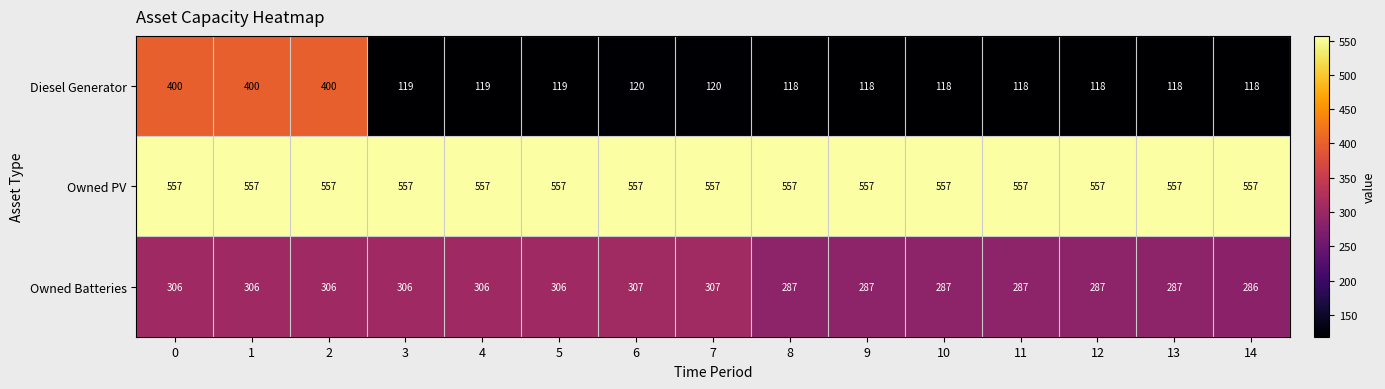

Rank the series by their average value, from lowest to highest.

Diesel Generator, Owned Batteries, Owned PV